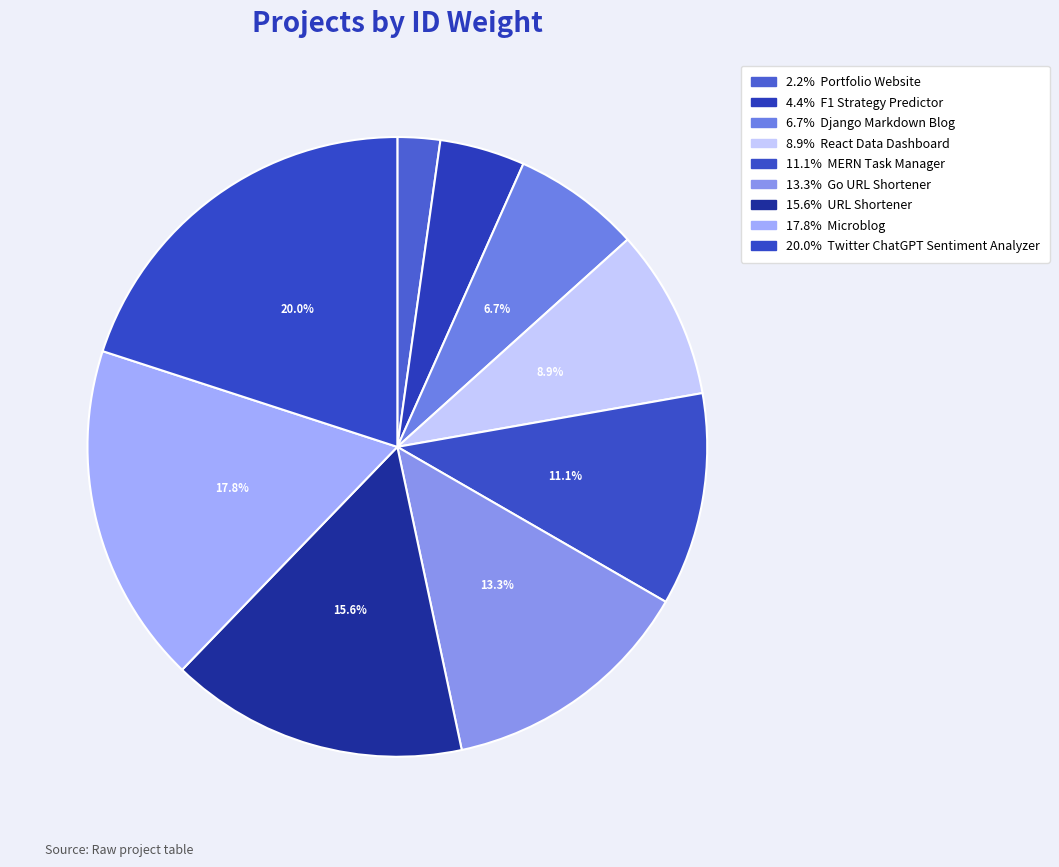

How many segments does this pie chart have?

9